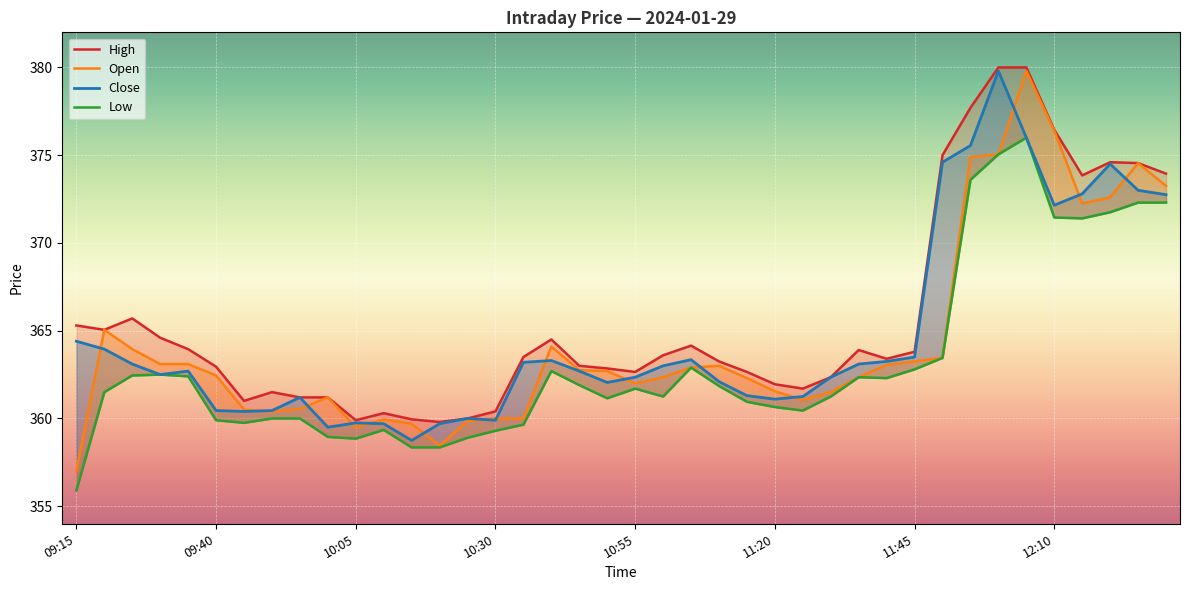

What is the difference between the Close values at 20 and 14?

2.4